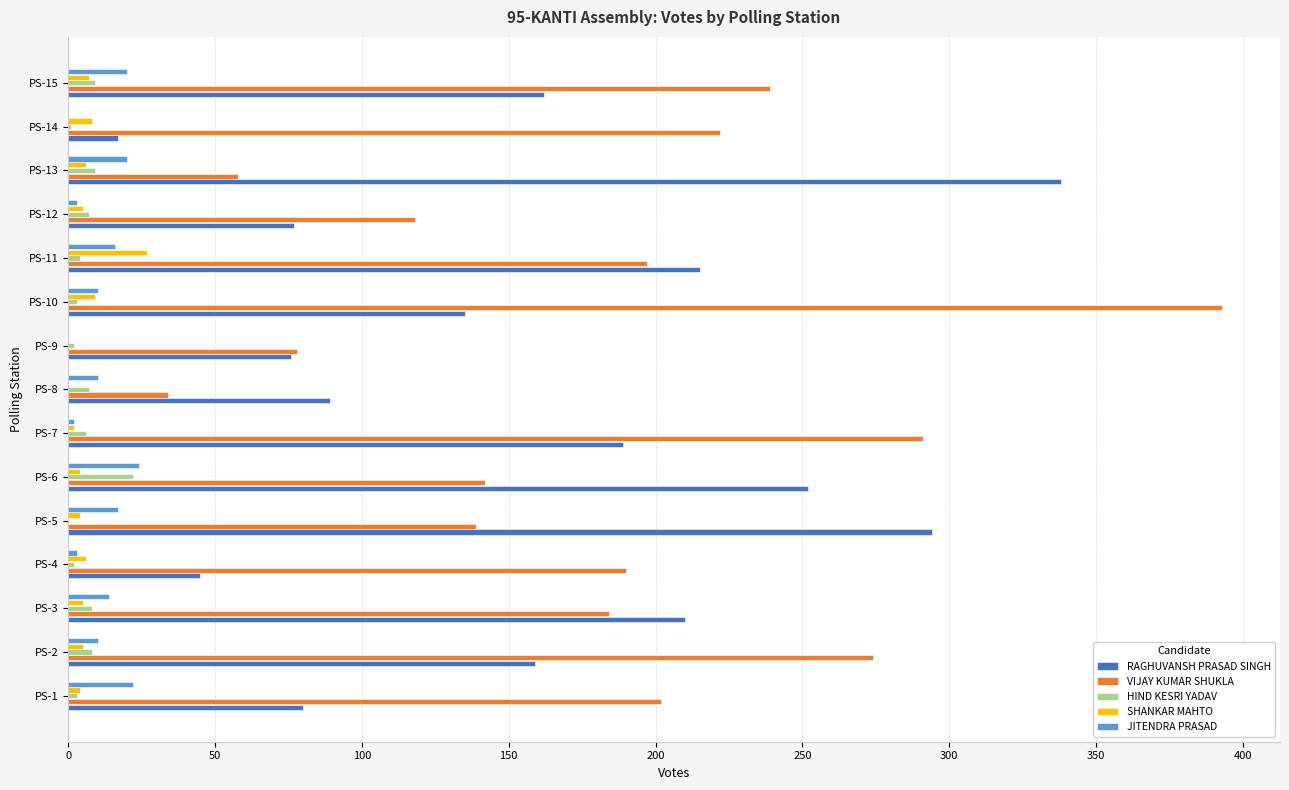

The value of RAGHUVANSH PRASAD SINGH at PS-13 is 338. True or false?

True